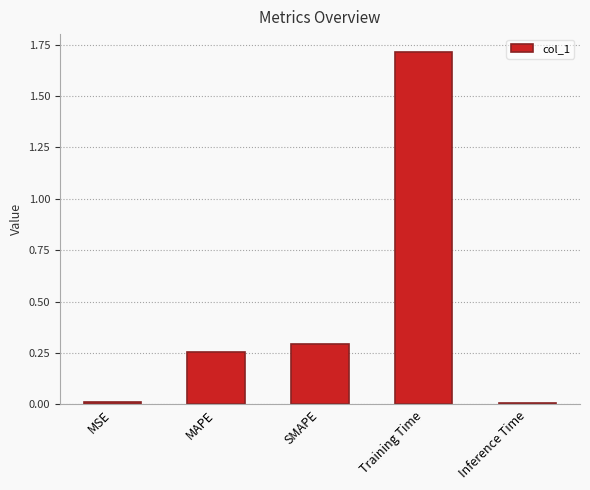

True or false: the data shows 0.3 at MAPE.

True